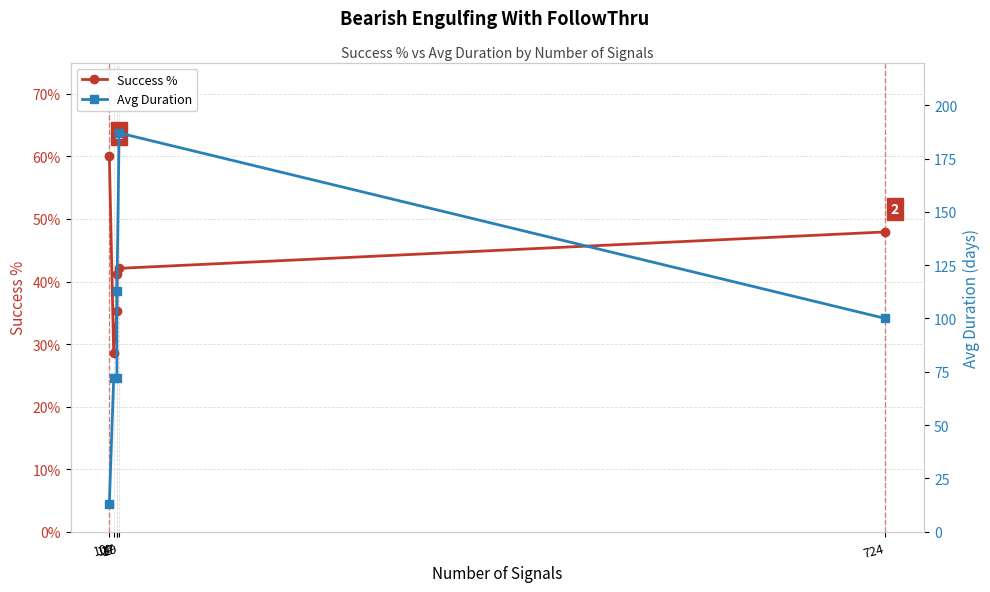

What is the difference between the maximum and minimum values in the Avg Duration series?

174.0